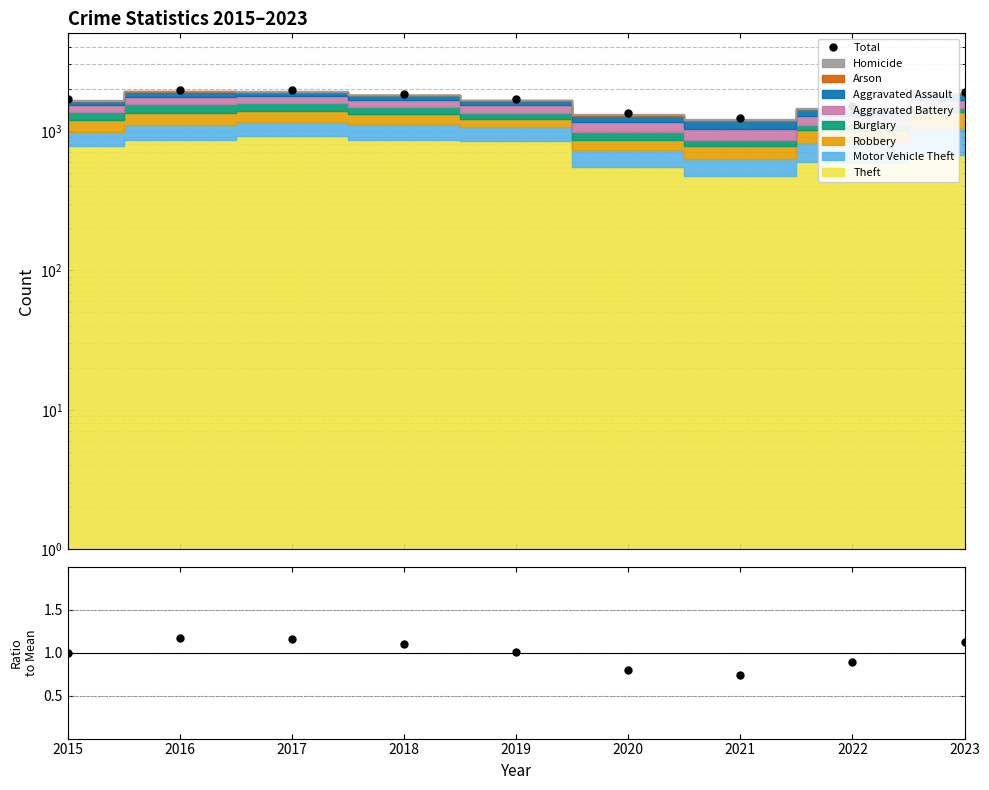

What is the minimum value shown in the chart?

0.7